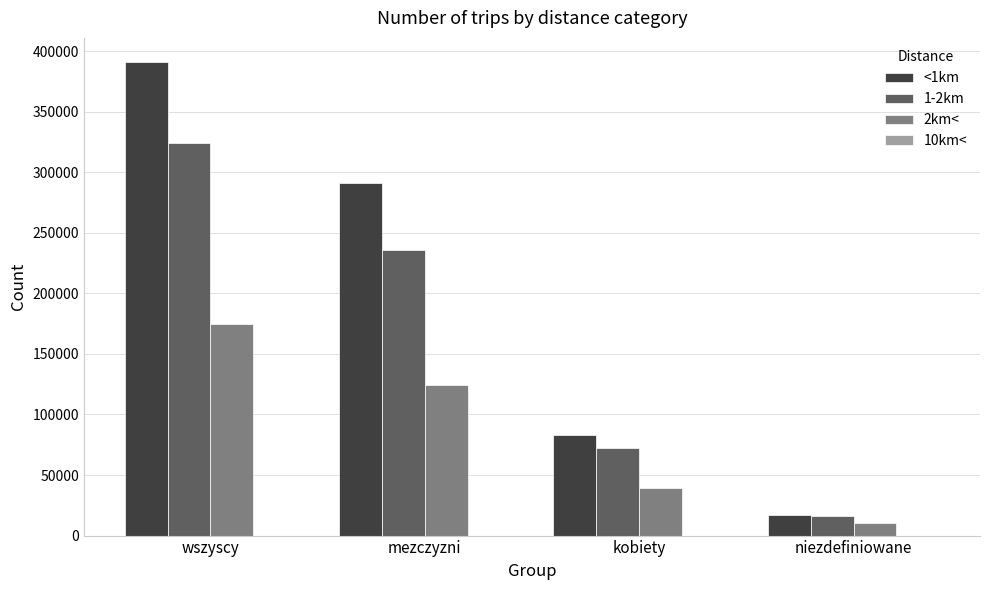

At which category is the sum across all series the highest?

wszyscy